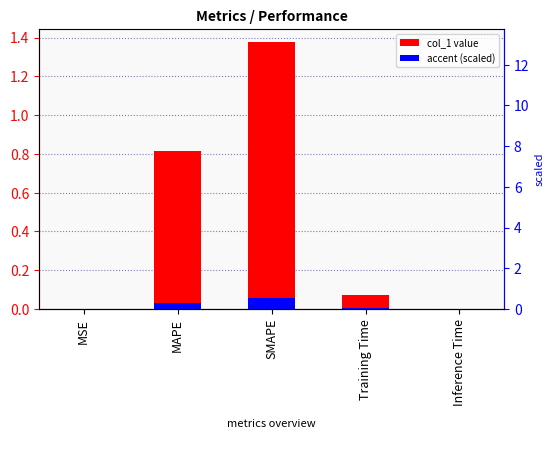

Which has a higher value, Training Time or MSE?

Training Time